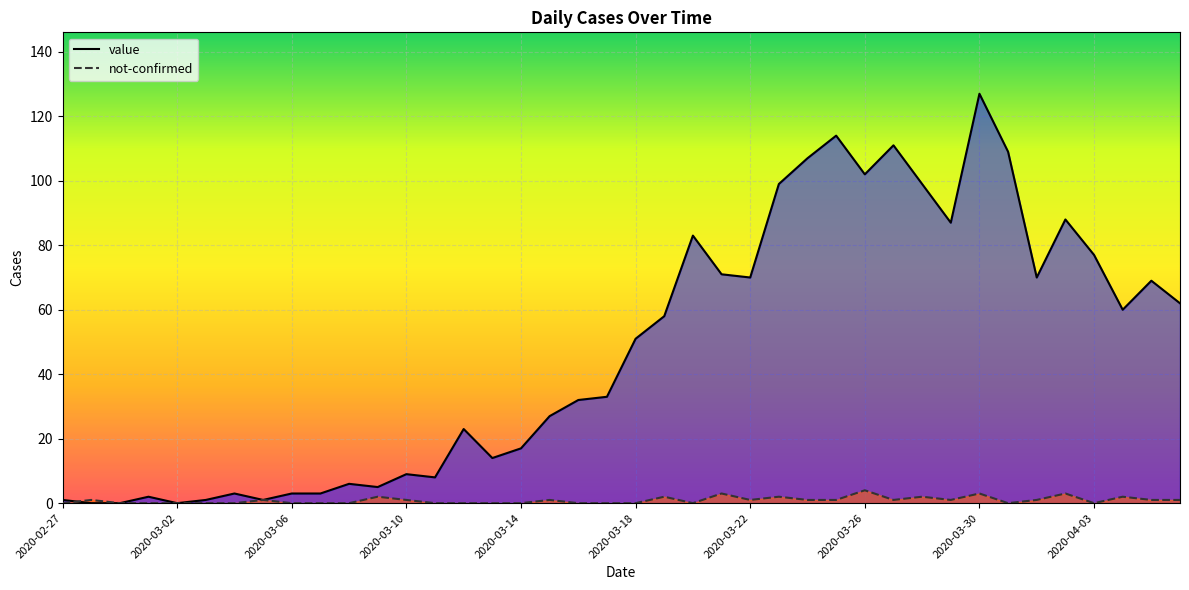

What is the sum of all value values?

1902